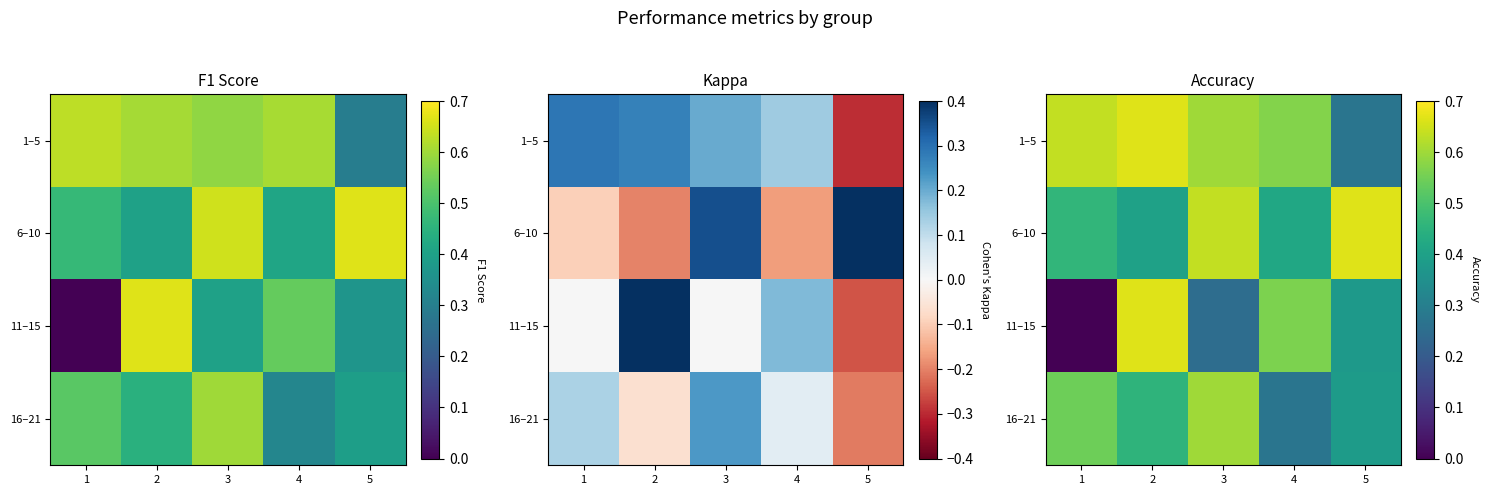

Which category has the lowest value in the 11–15 series?

1